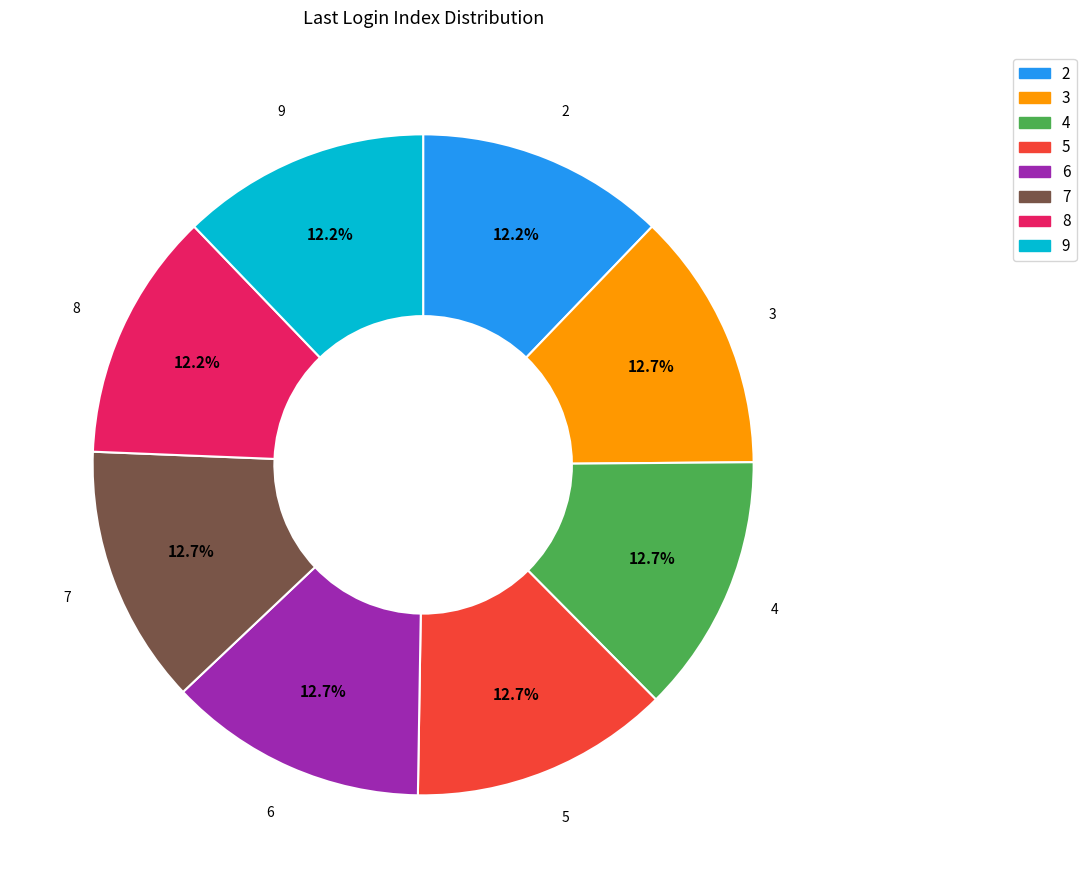

How many slices are in this pie chart?

8